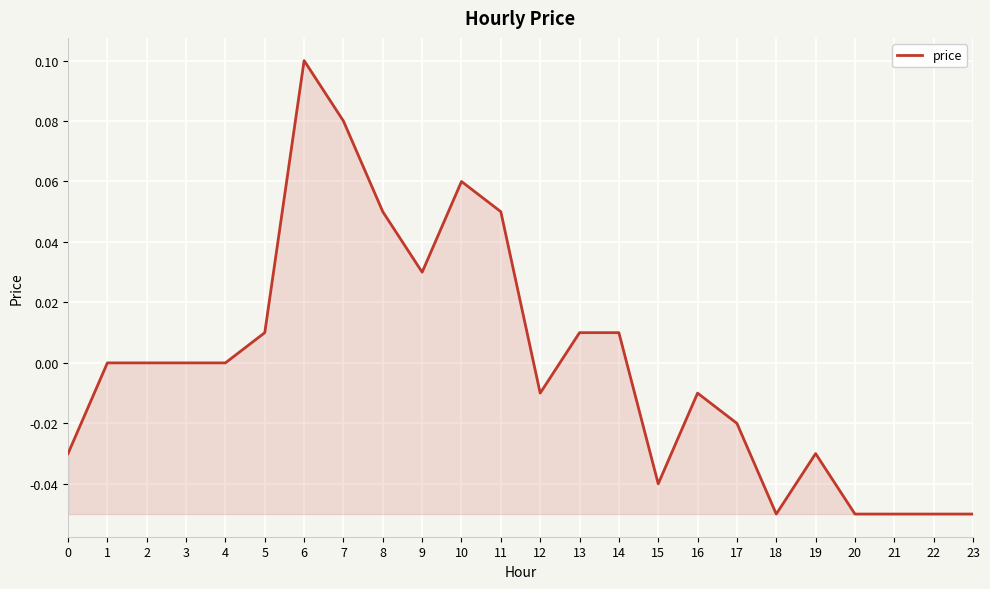

Which has a higher value, 16 or 8?

8